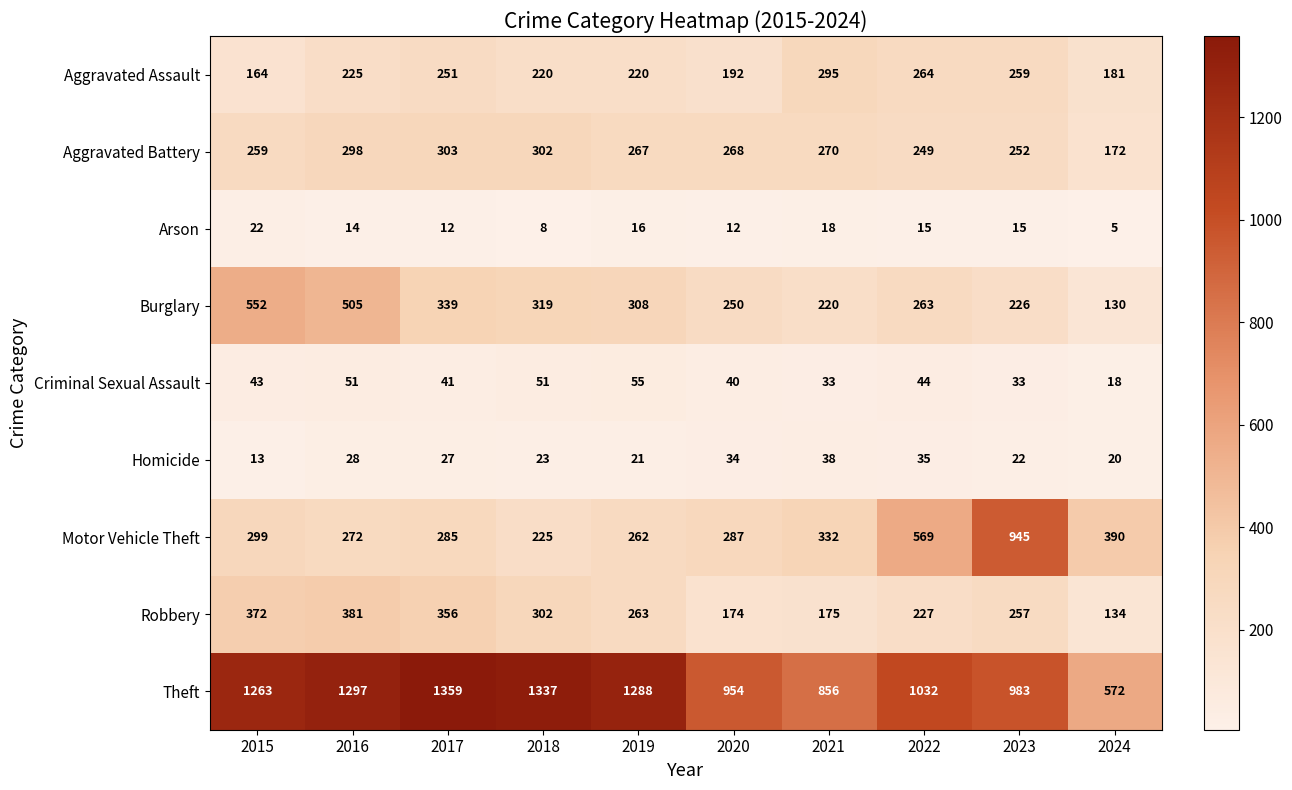

At which category is the sum across all series the highest?

2016